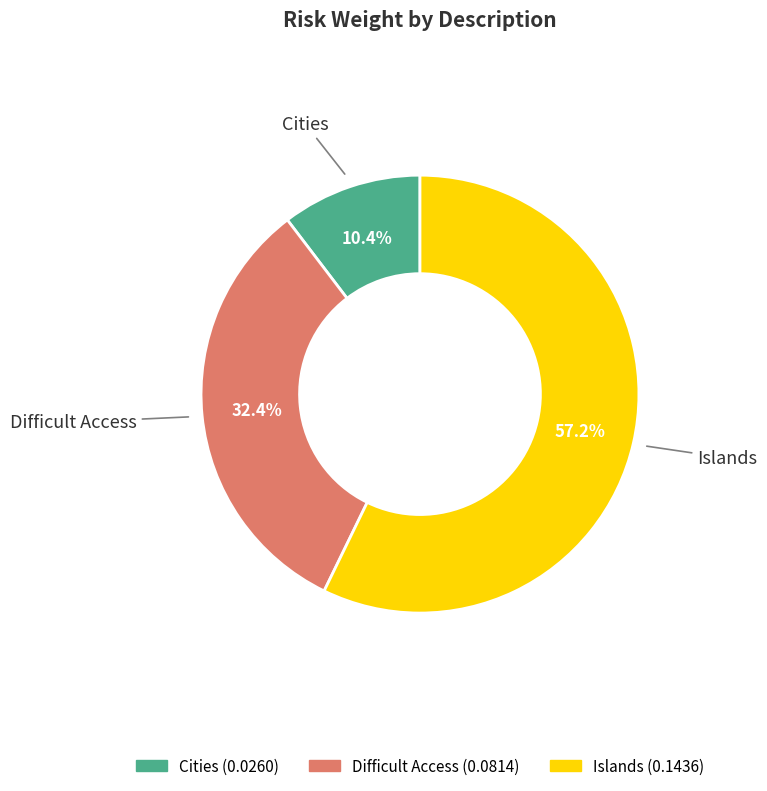

How much of the chart is everything except Cities?

89.6%